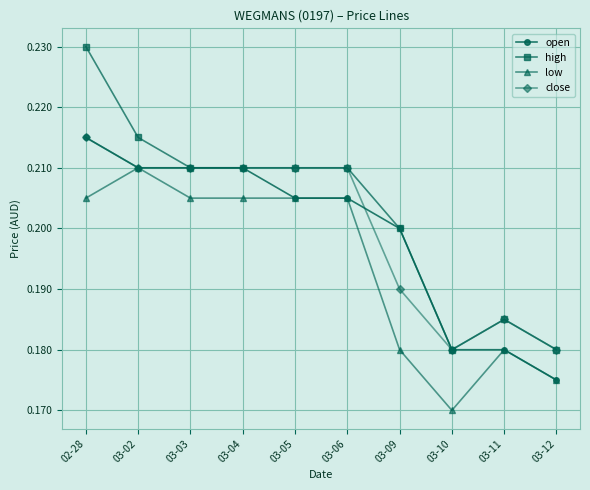

How many lines are shown in the chart?

4